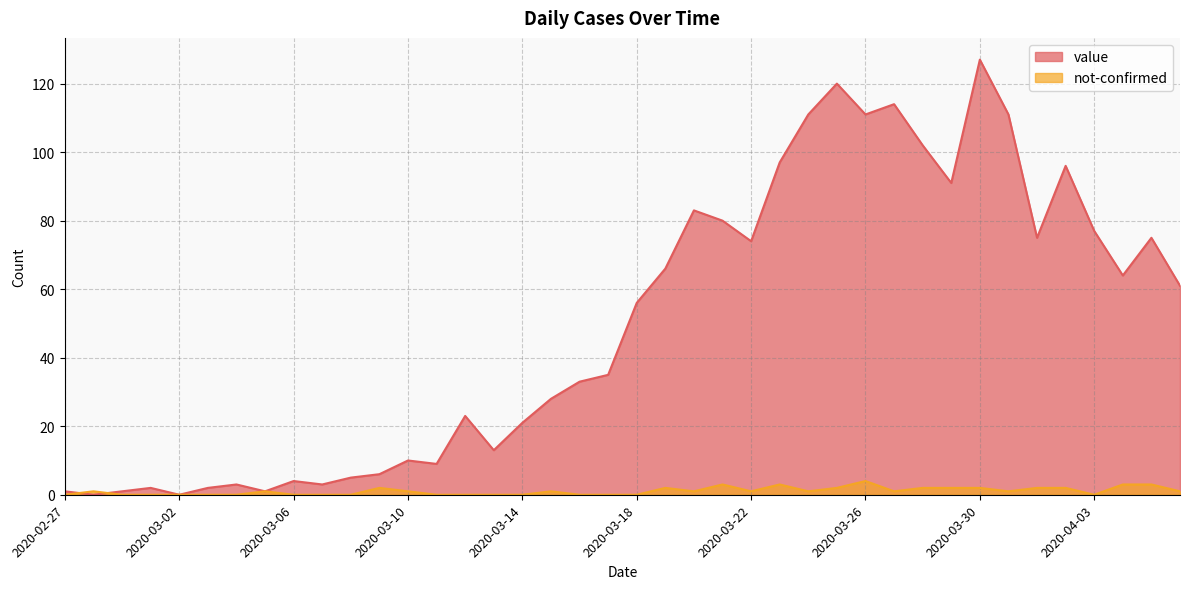

What is the label of the 38th point from the left?

2020-04-04